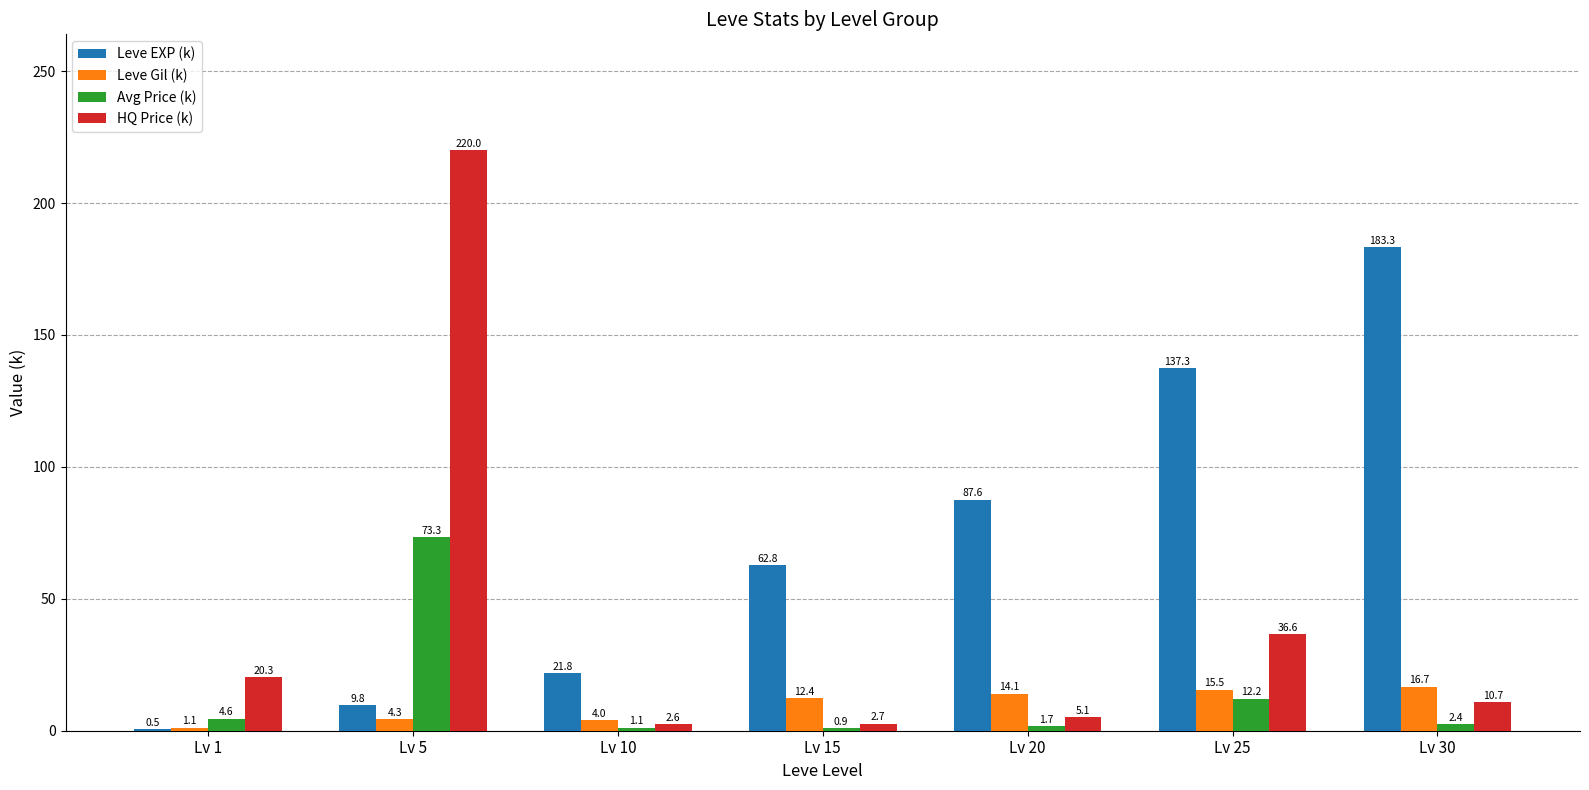

What is the sum of the Leve Gil (k) values at Lv 30 and Lv 1?

17.9